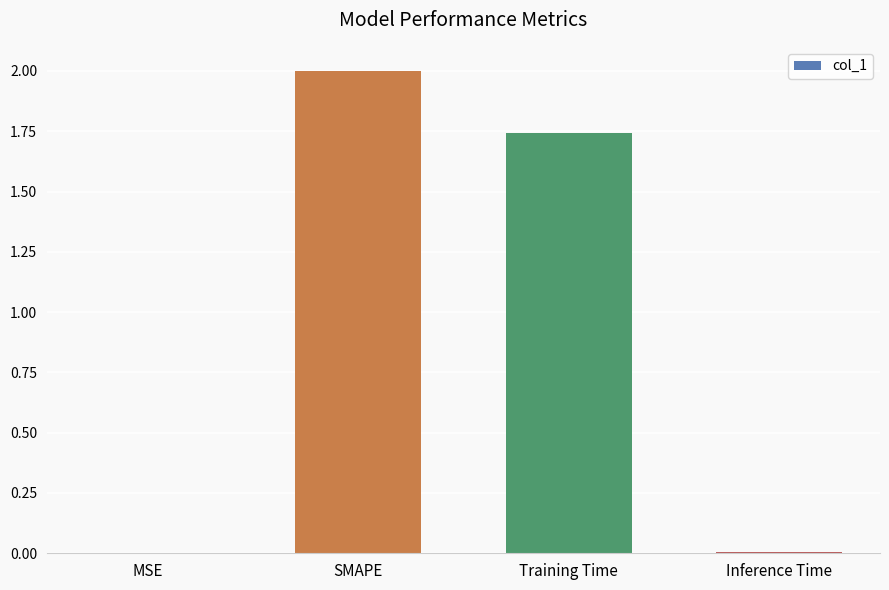

The chart shows a value of 0.0 at Inference Time. True or false?

True